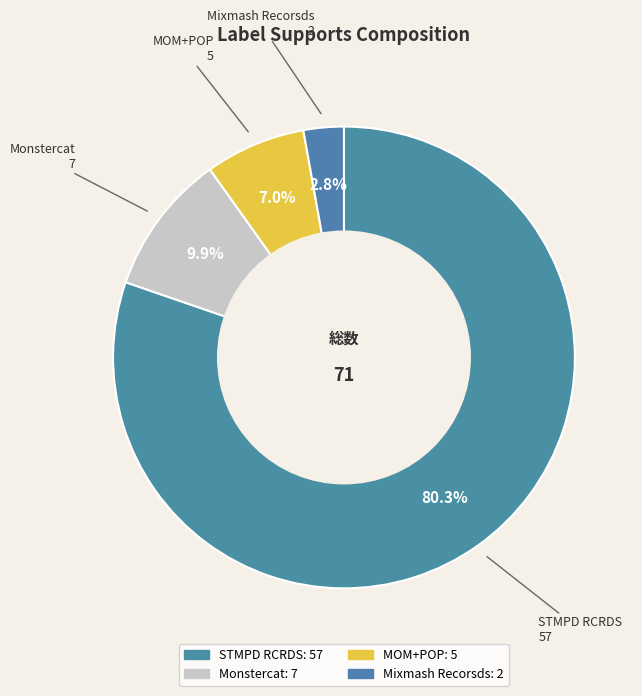

Which category has the smallest portion of the pie?

Mixmash Recorsds